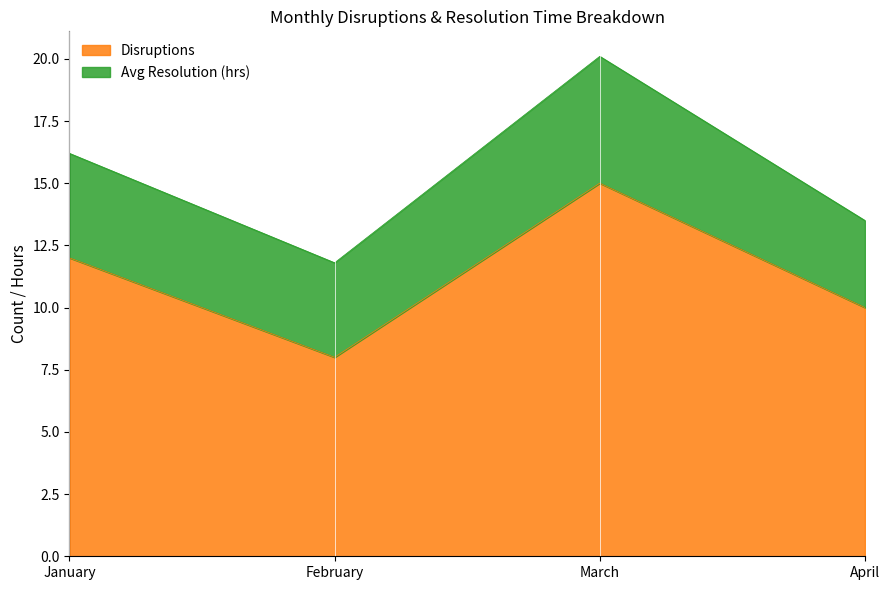

Rank the categories by value from highest to lowest.

March, January, April, February